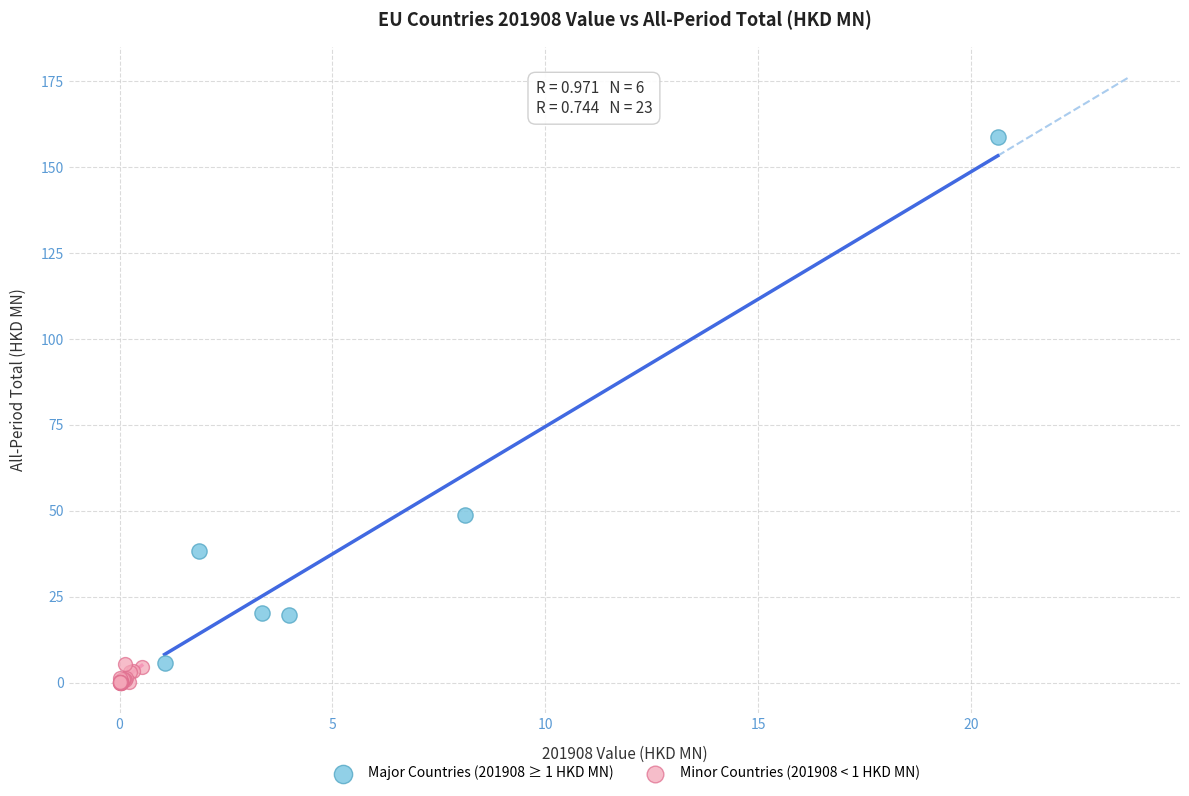

Which series has the largest Y range (max minus min)?

Major Countries (201908 ≥ 1 HKD MN)